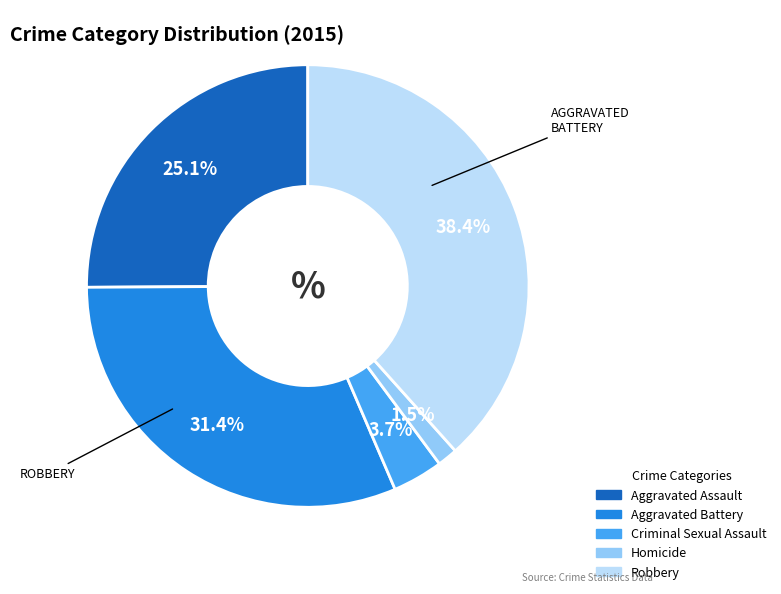

To the nearest percent, what percentage of the pie is Robbery?

38%